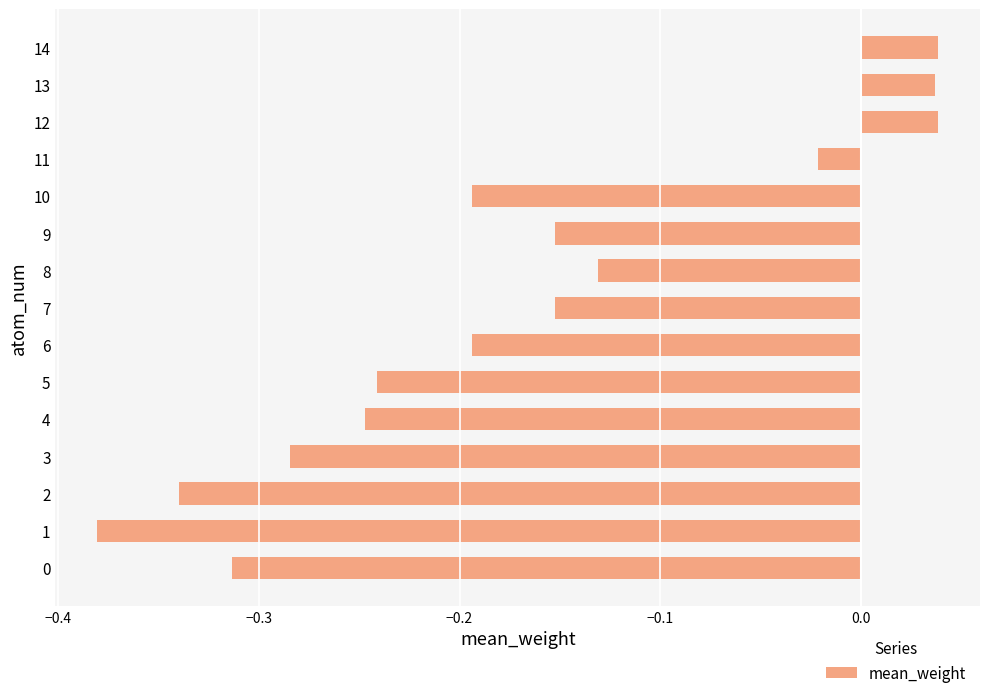

How many data points are less than 0?

12